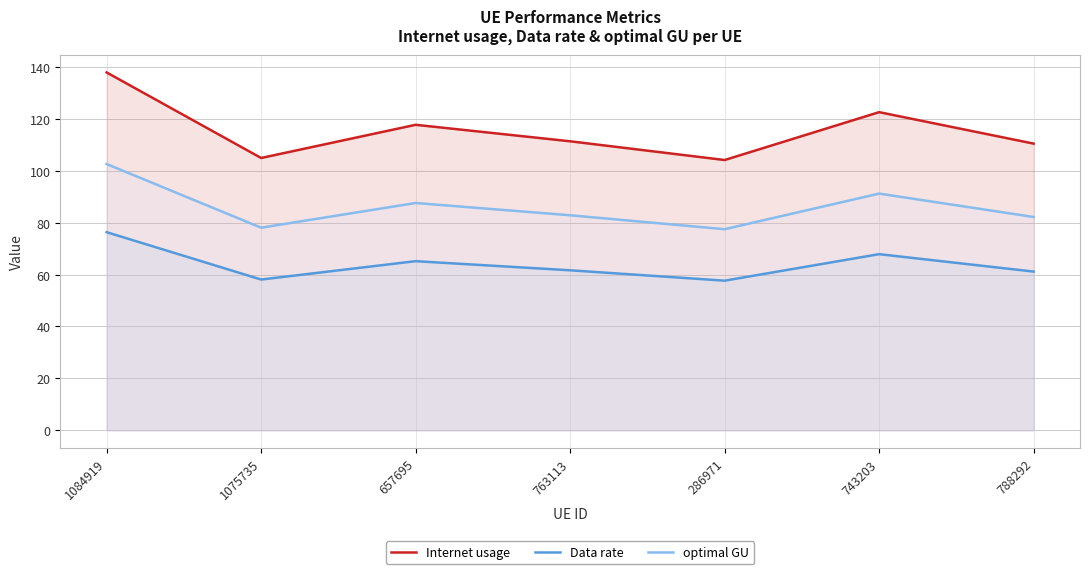

What is the label of the 4th point from the left?

763113